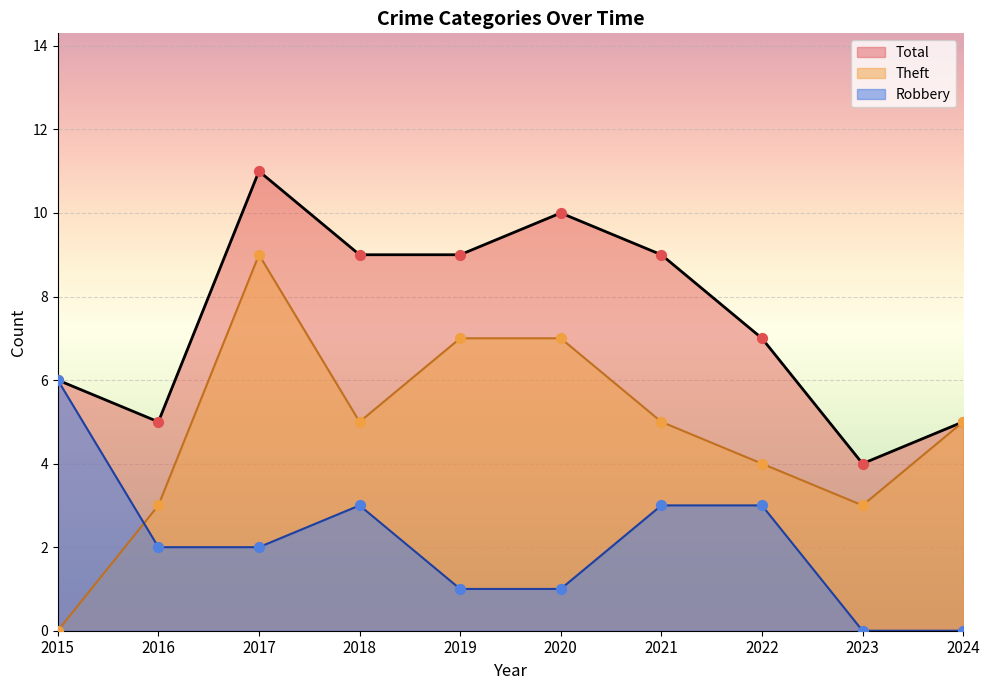

Which series has the widest spread of Y values?

Theft